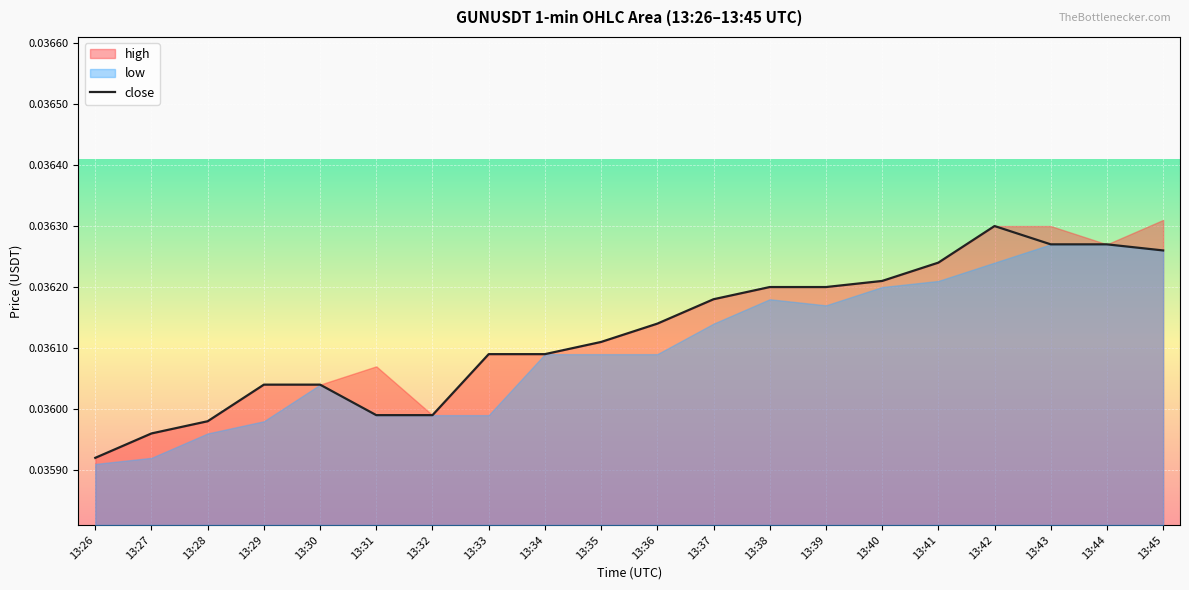

Rank the categories by value from highest to lowest.

13:42, 13:43, 13:44, 13:45, 13:41, 13:40, 13:38, 13:39, 13:37, 13:36, 13:35, 13:33, 13:34, 13:29, 13:30, 13:31, 13:32, 13:28, 13:27, 13:26